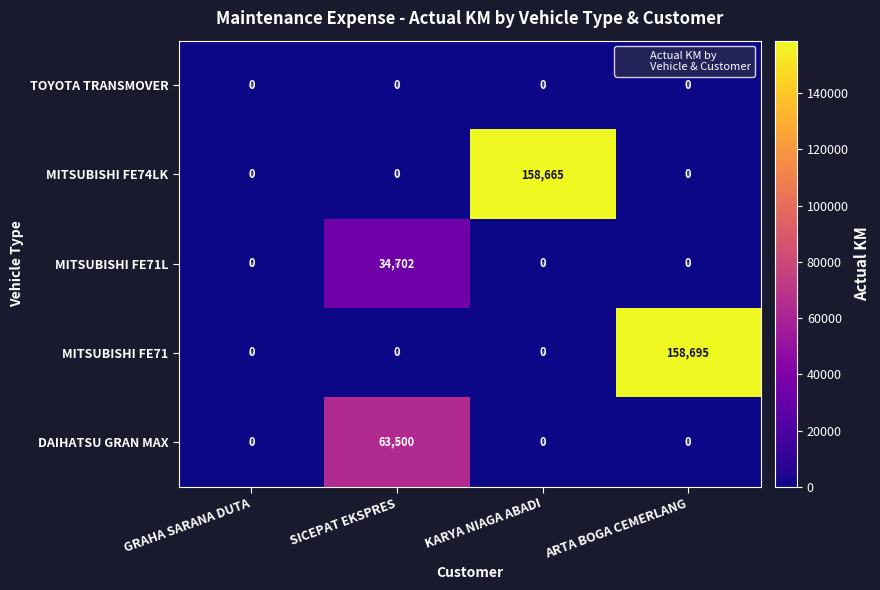

What is the approximate value of MITSUBISHI FE71L at SICEPAT EKSPRES?

34702